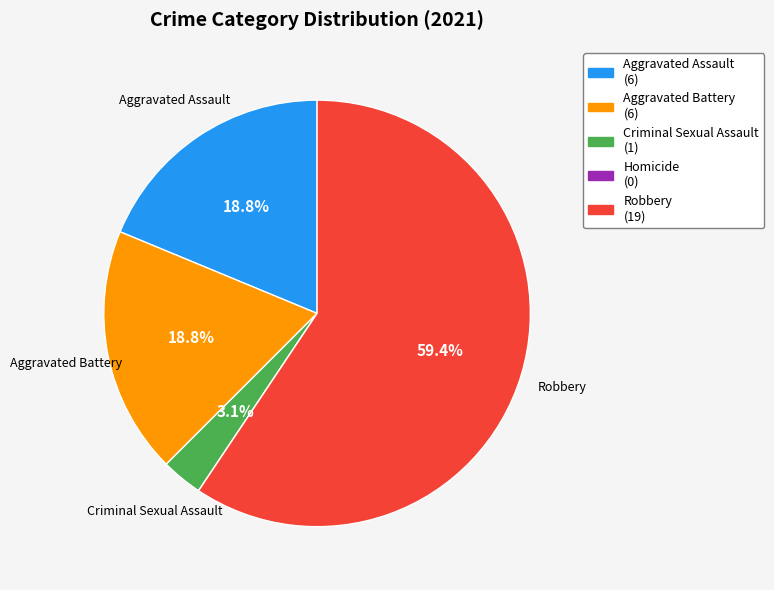

Which category has the biggest portion of the pie?

Robbery